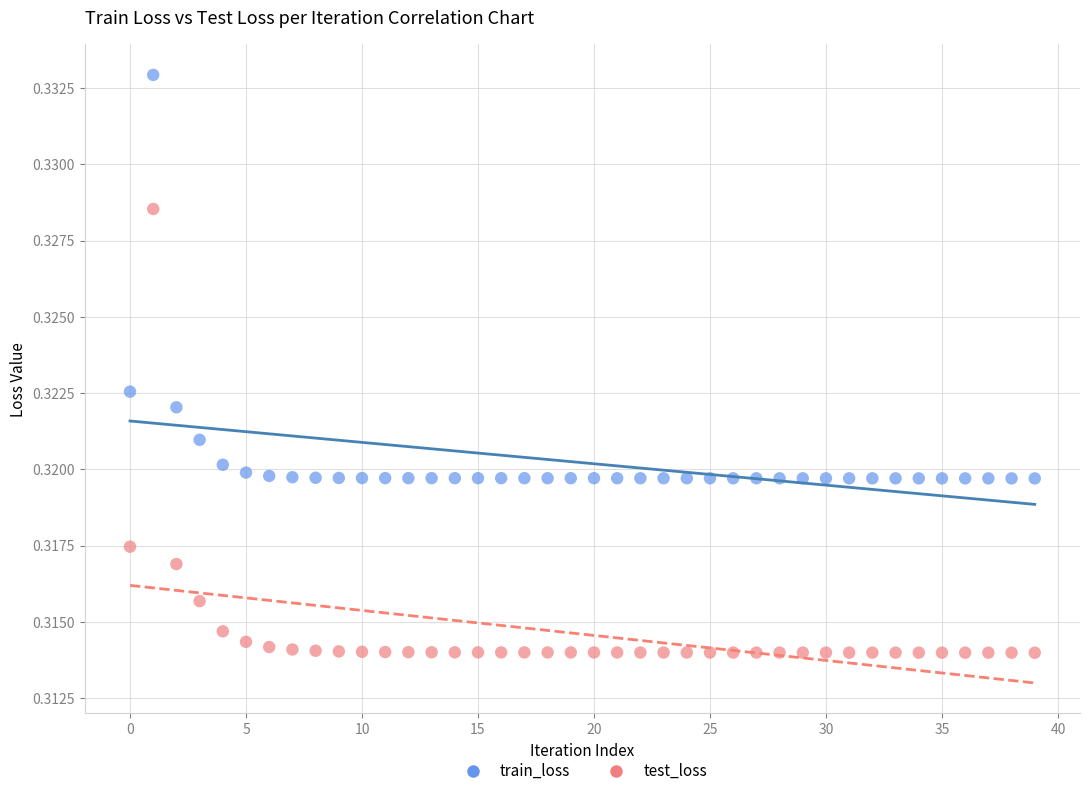

Which series contains the highest Y value?

train_loss